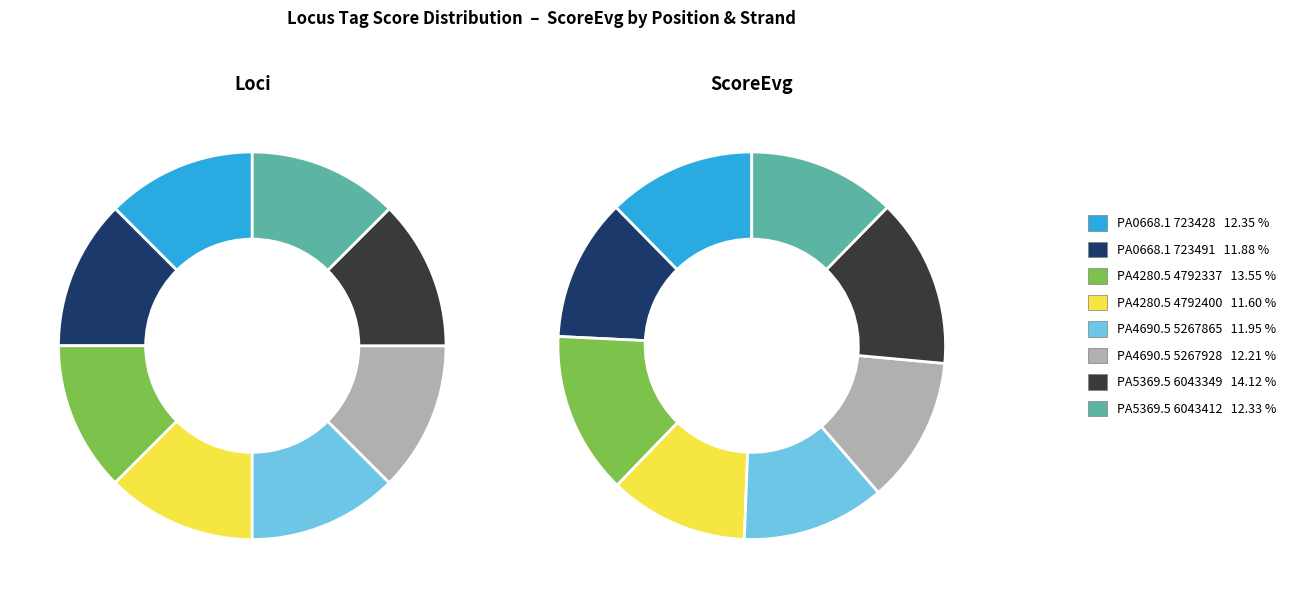

Does PA4690.5
(5267928-) represent more than half of the total?

No